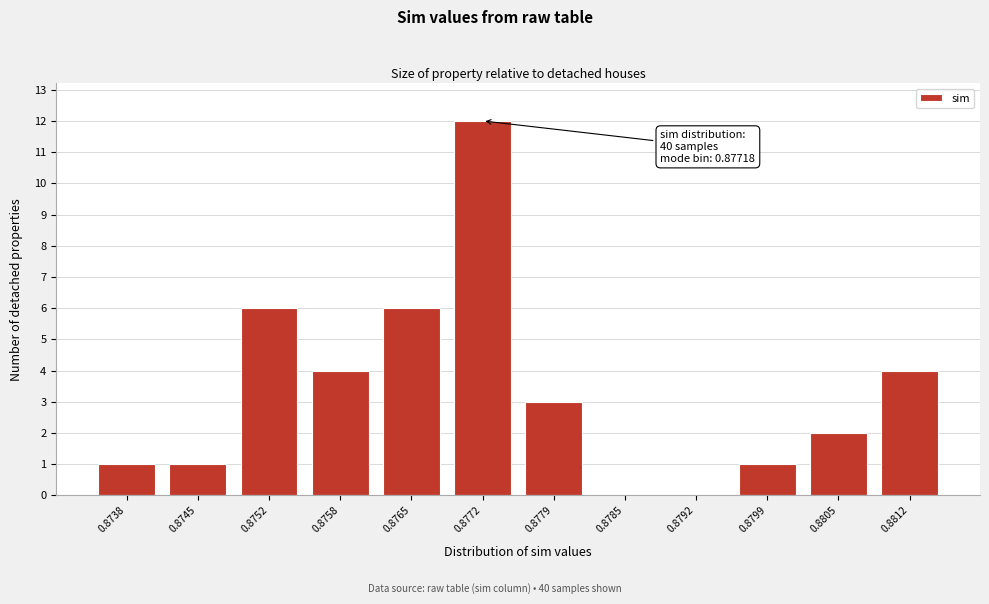

Reading left to right, what are all the values shown in this chart?

0.8738=1	0.8745=1	0.8752=6	0.8758=4	0.8765=6	0.8772=12	0.8779=3	0.8785=0	0.8792=0	0.8799=1	0.8805=2	0.8812=4